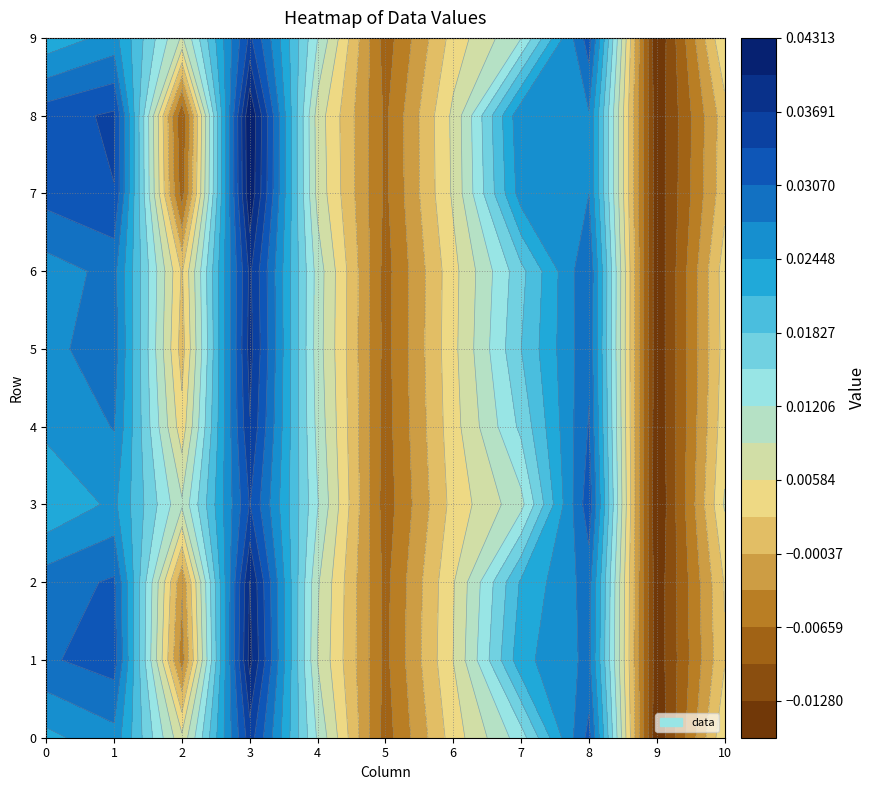

Rank the series by their maximum value, from highest to lowest.

3, 1, 8, 0, 7, 4, 2, 6, 10, 5, 9